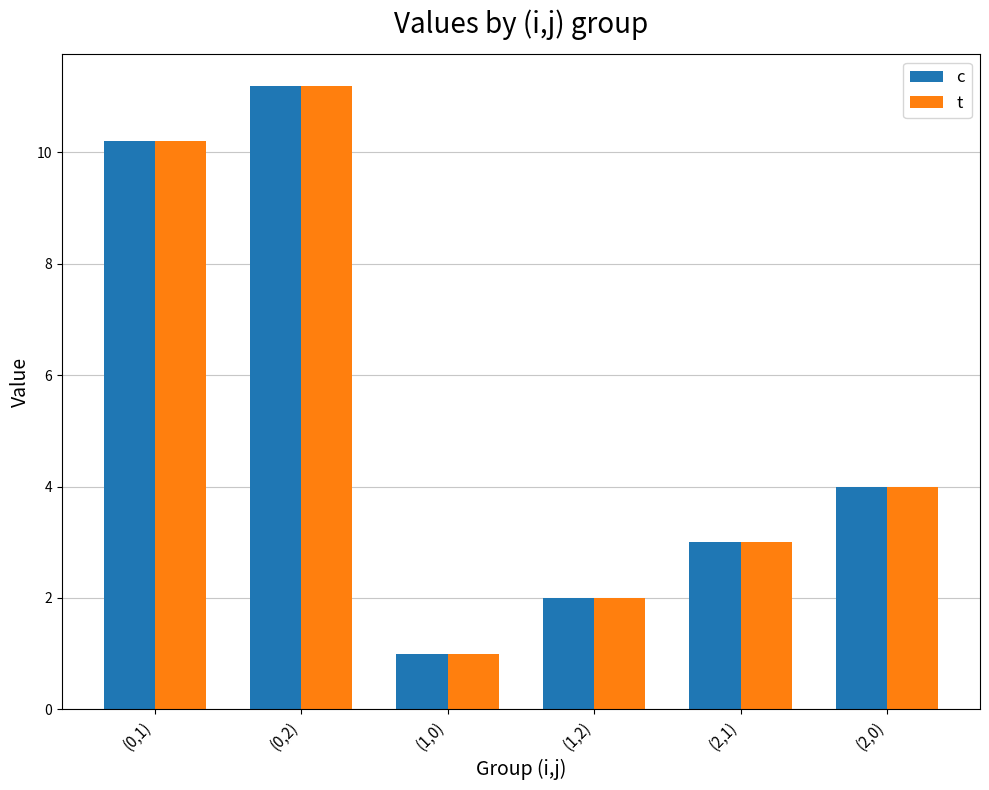

At which category is the sum across all series the highest?

(0,2)